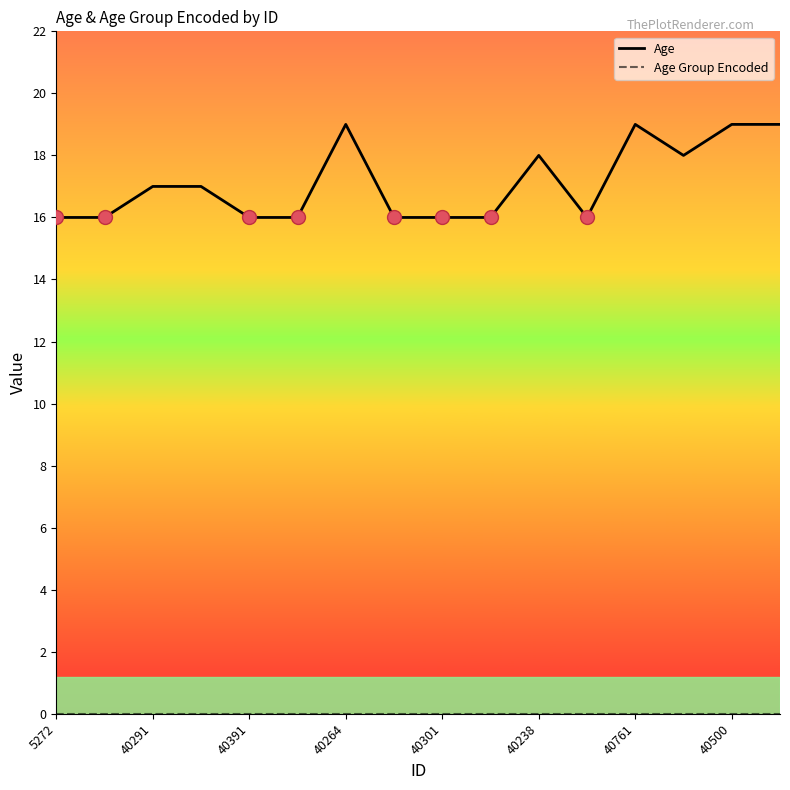

Which series has the widest spread of values?

Age